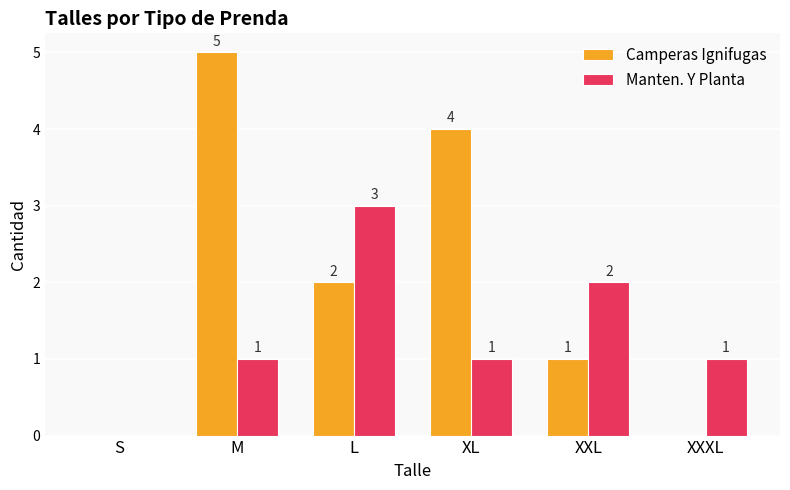

Is it true that Manten. Y Planta equals 0 at S?

True